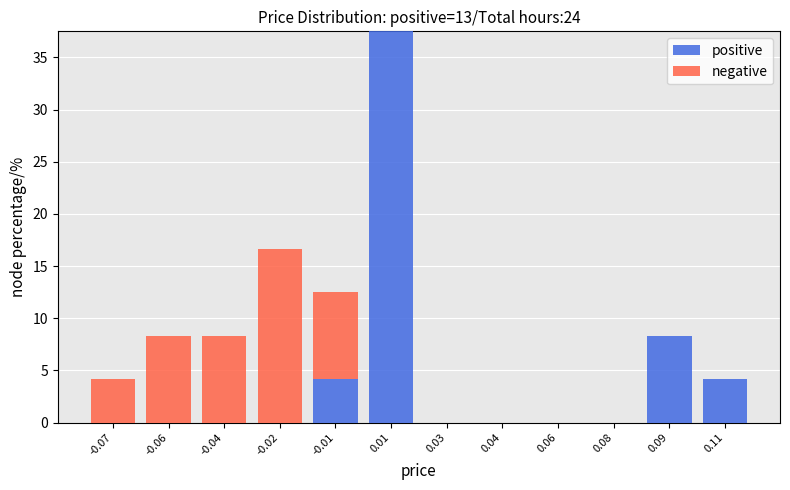

Reading right to left, transcribe the values for positive.

0.11=4.2	0.09=8.3	0.08=0.0	0.06=0.0	0.04=0.0	0.03=0.0	0.01=37.5	-0.01=4.2	-0.02=0.0	-0.04=0.0	-0.06=0.0	-0.07=0.0